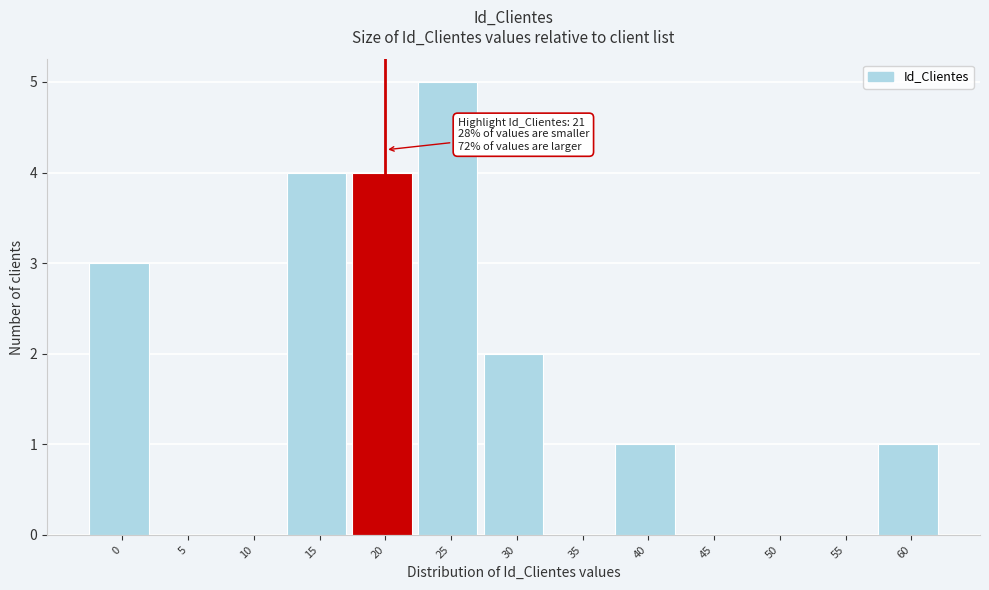

Reading left to right, what are all the values shown in this chart?

0=3	5=0	10=0	15=4	20=4	25=5	30=2	35=0	40=1	45=0	50=0	55=0	60=1